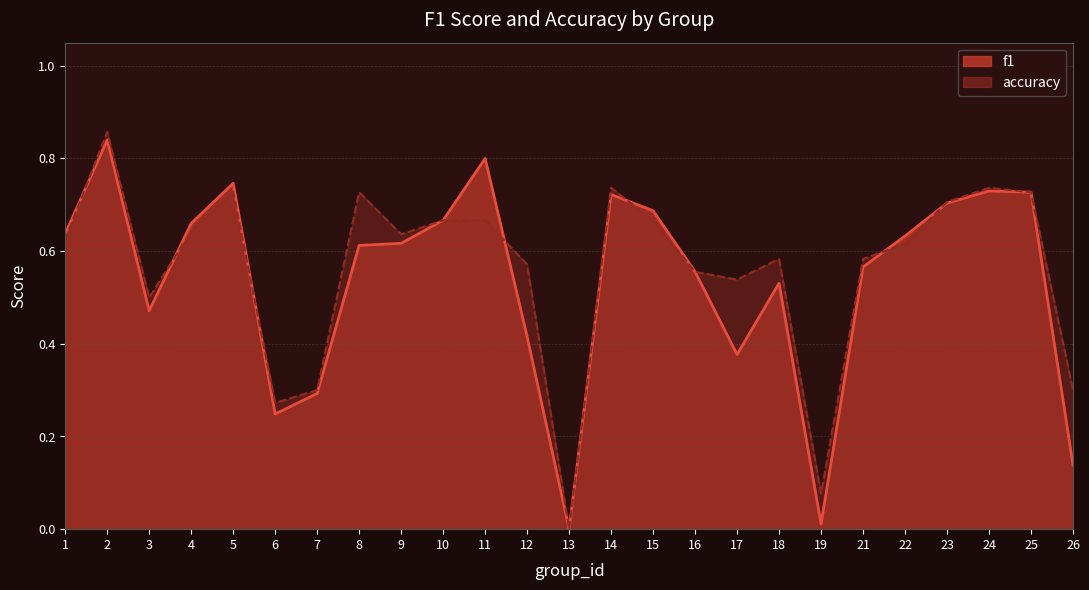

What is the greatest value displayed?

0.9